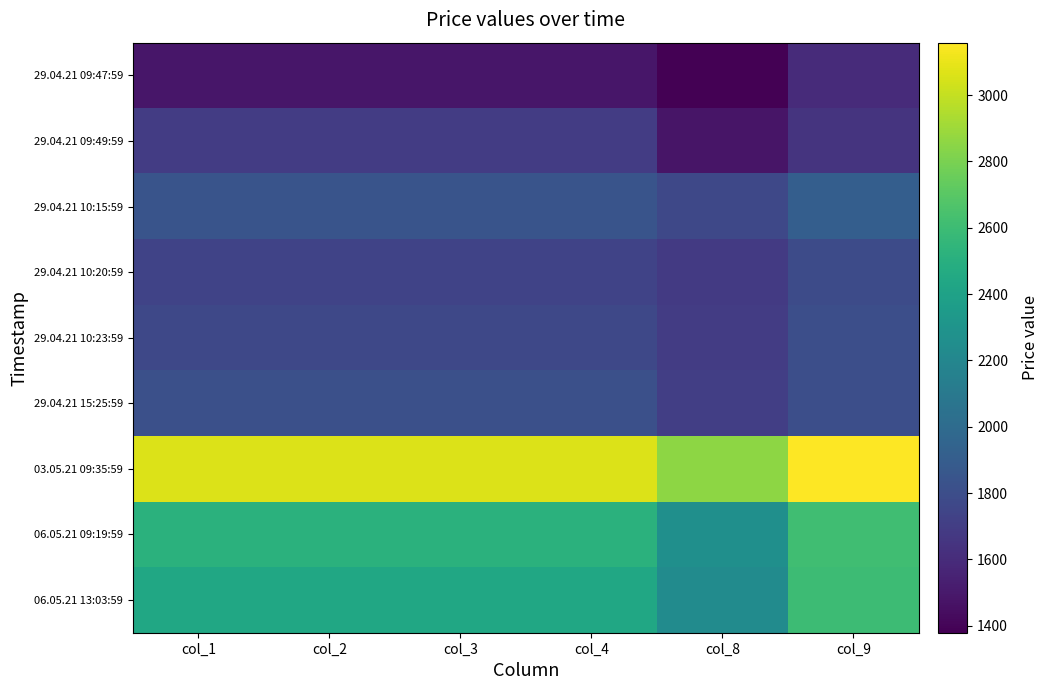

Between col_9 and col_4, which is larger?

col_9